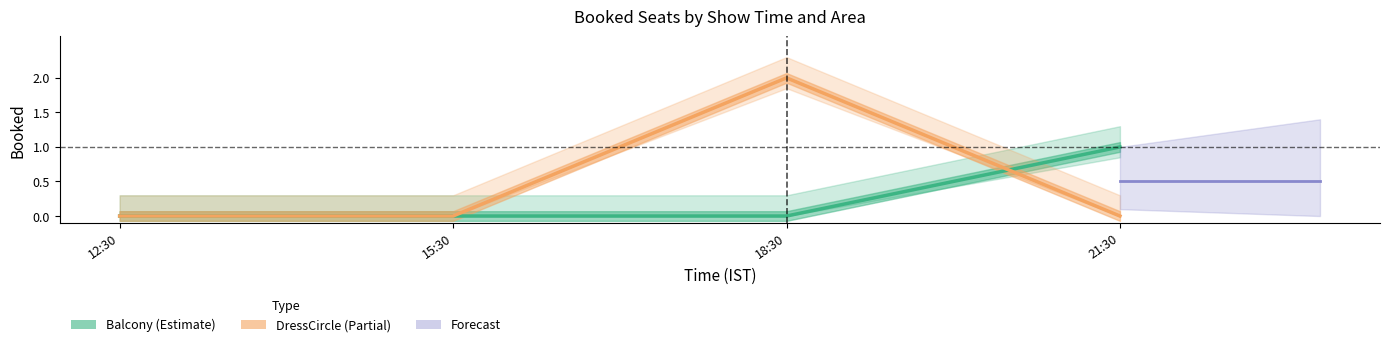

How many categories are shown in the chart?

4